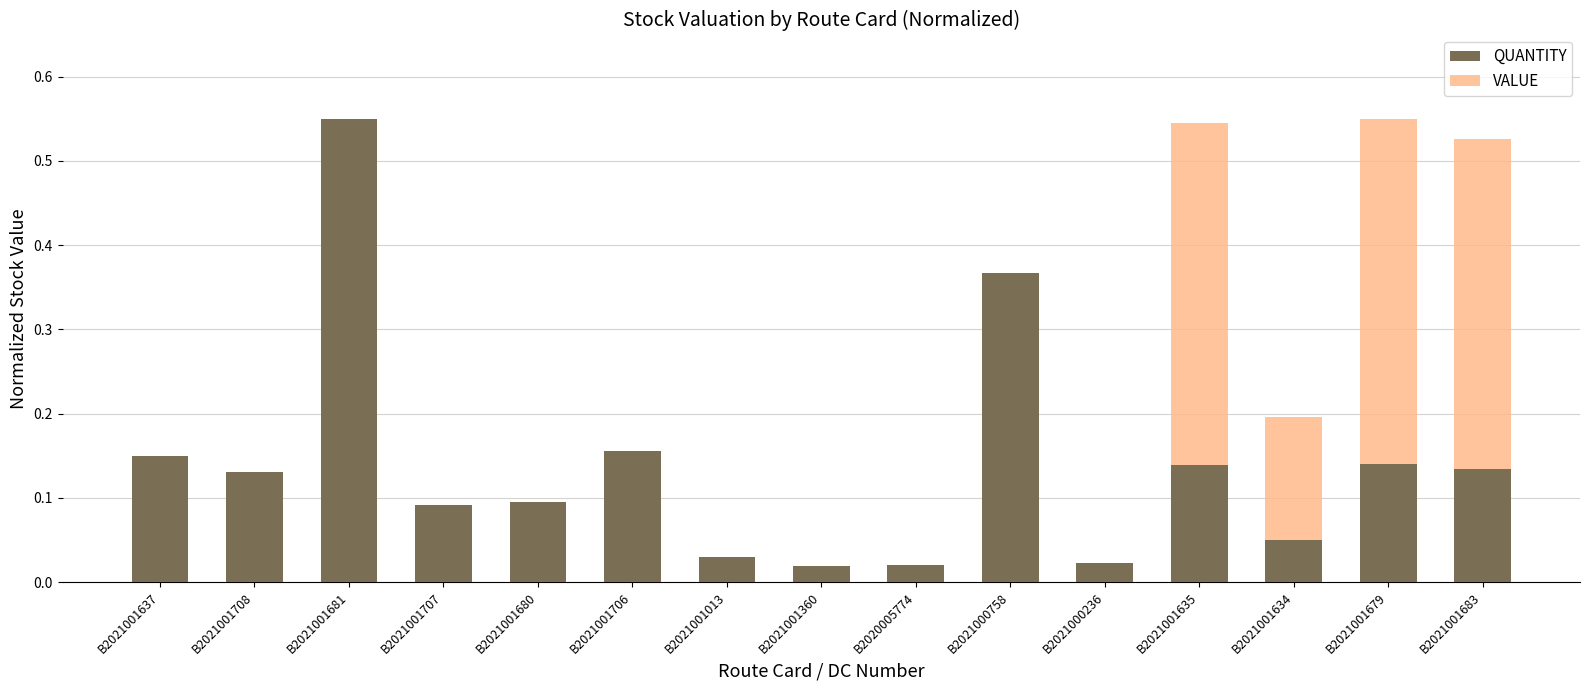

Which category has the highest value in the QUANTITY series?

B2021001681